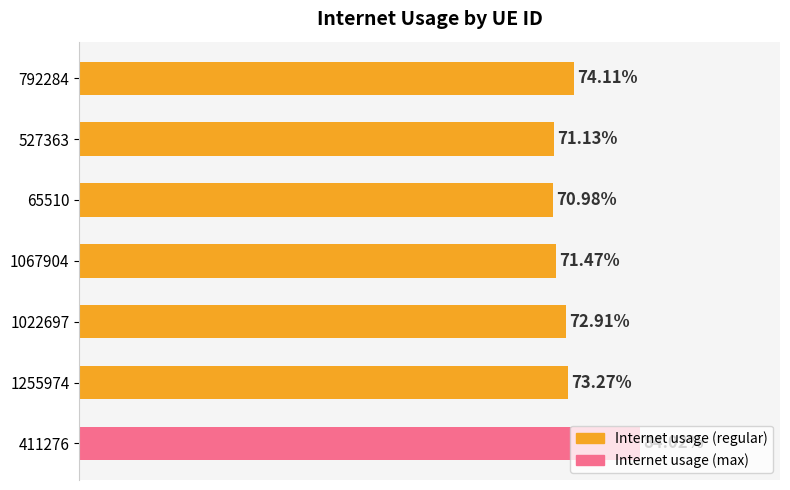

Are the bars horizontal?

Yes